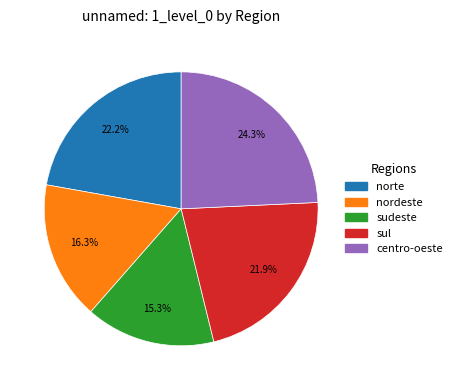

Which slice is the largest?

centro-oeste